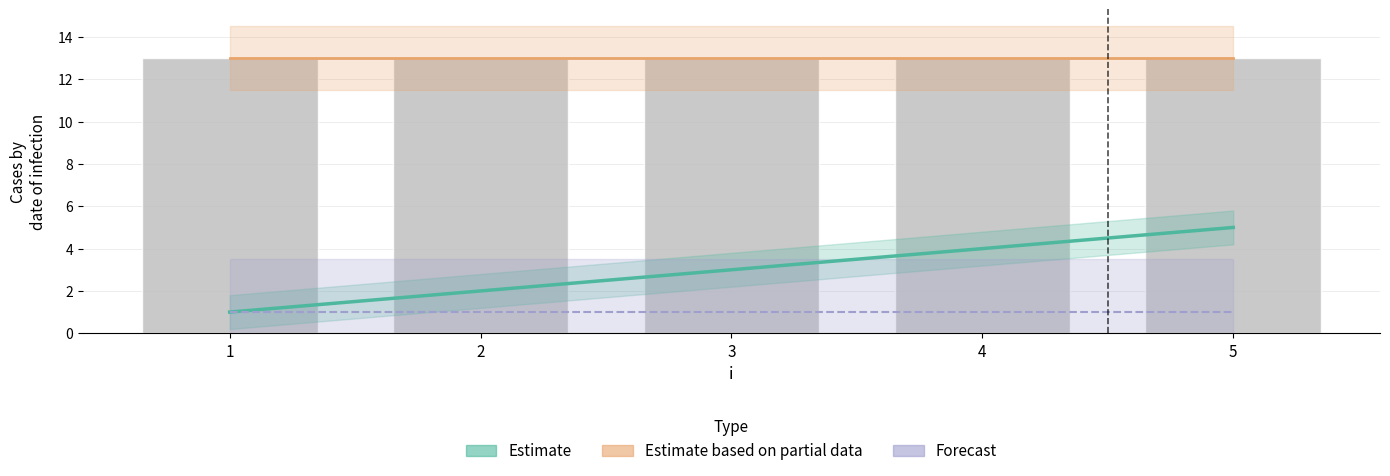

What is the sum of all s values?

15